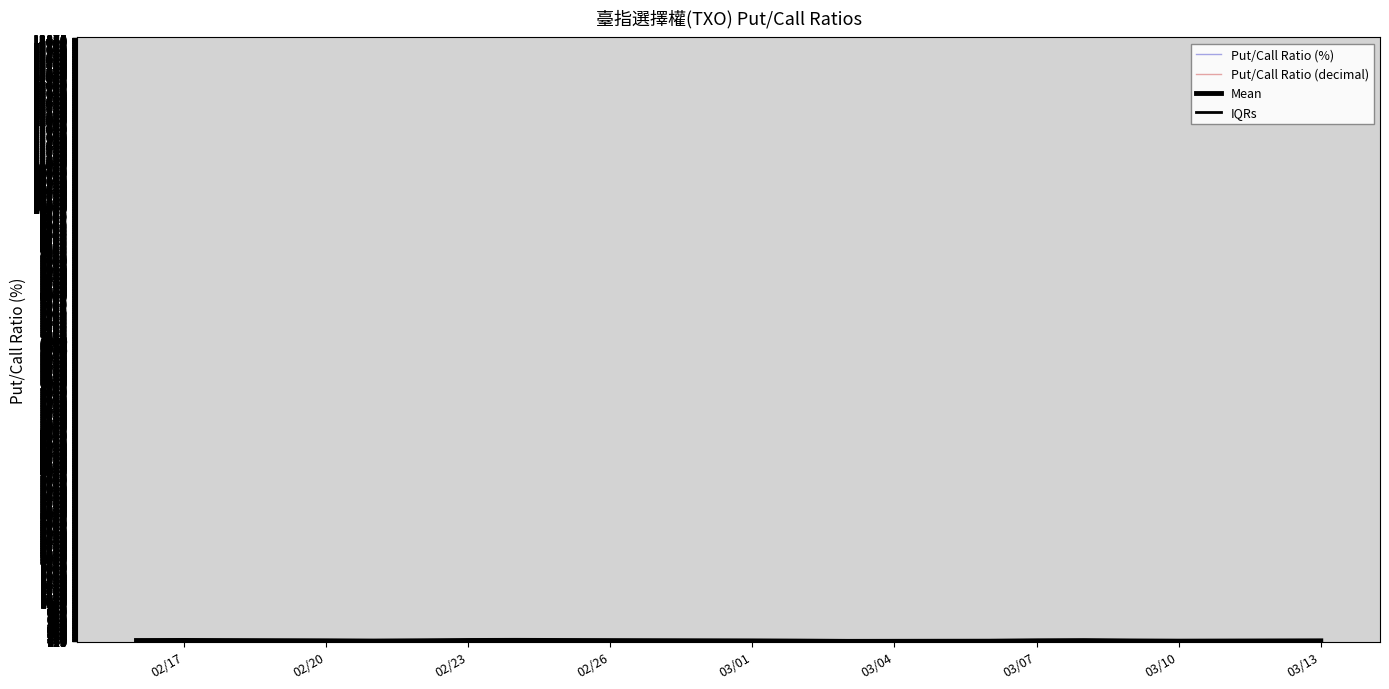

How many distinct data groups are displayed?

4